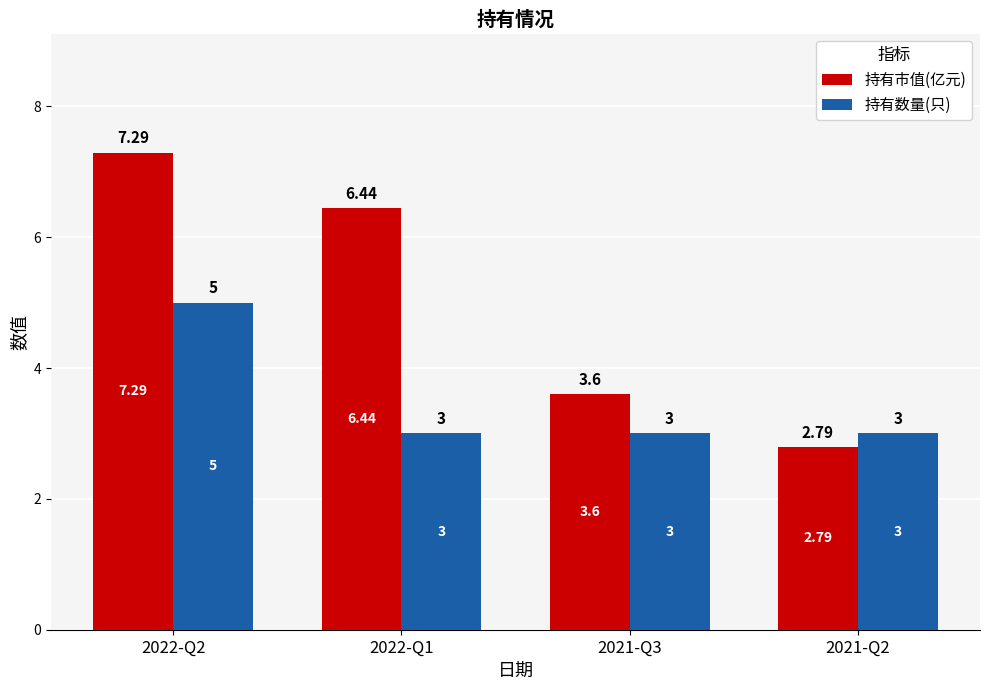

What is the lowest value of the 持有数量(只) series?

3.0